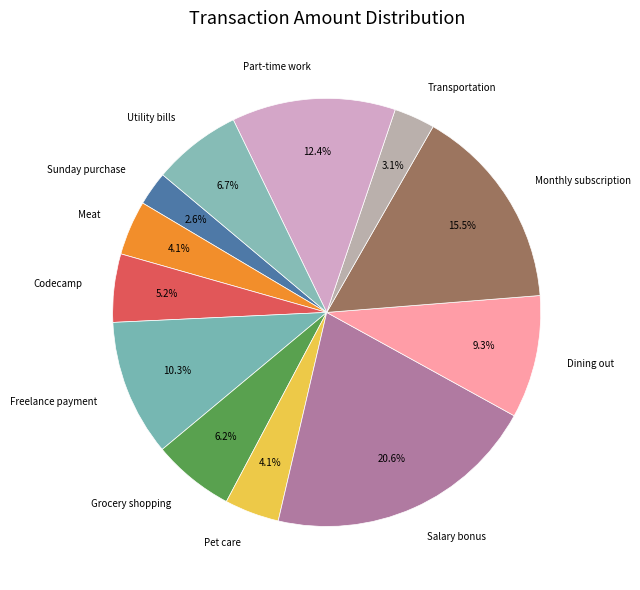

To the nearest percent, what is the combined percentage of Sunday purchase and Monthly subscription?

18%